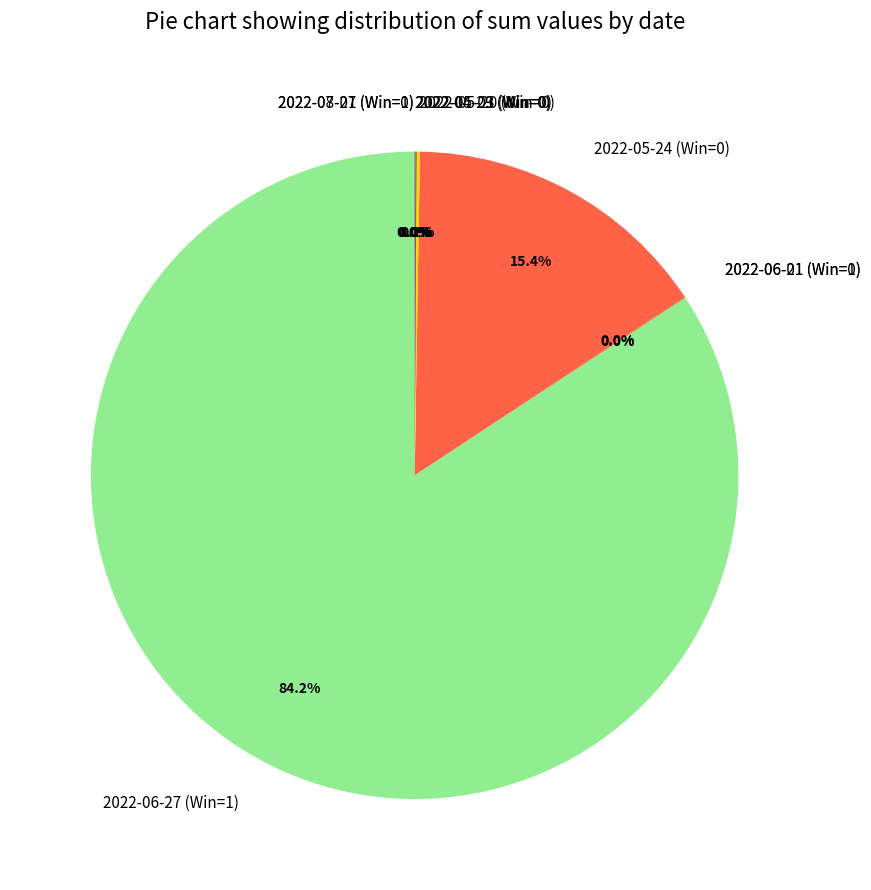

Which slice represents more than half of the pie?

2022-06-27 (Win=1)